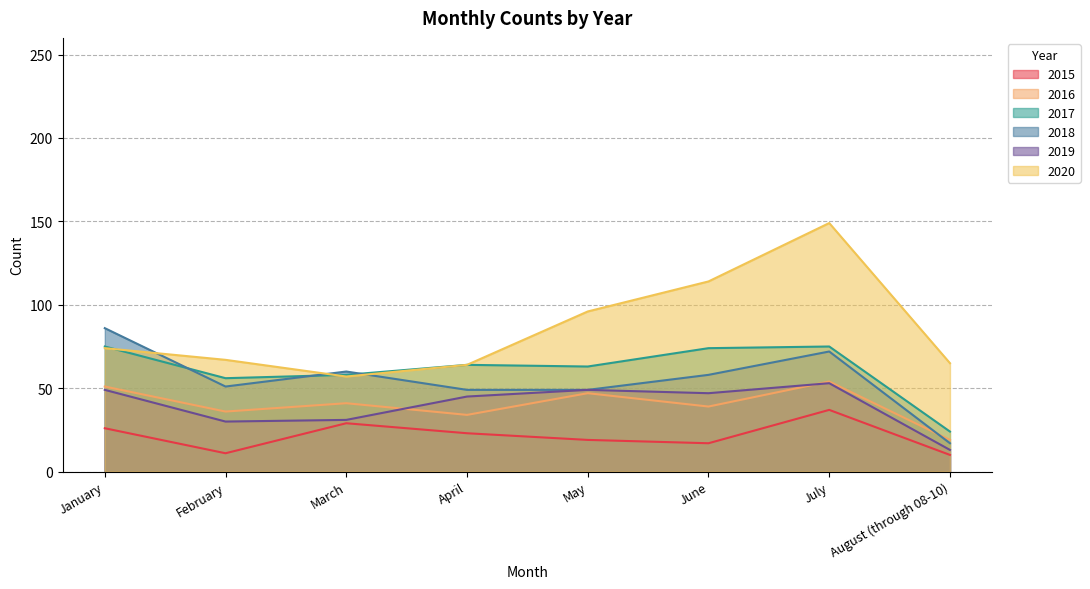

What position from the left is August (through 08-10)?

8